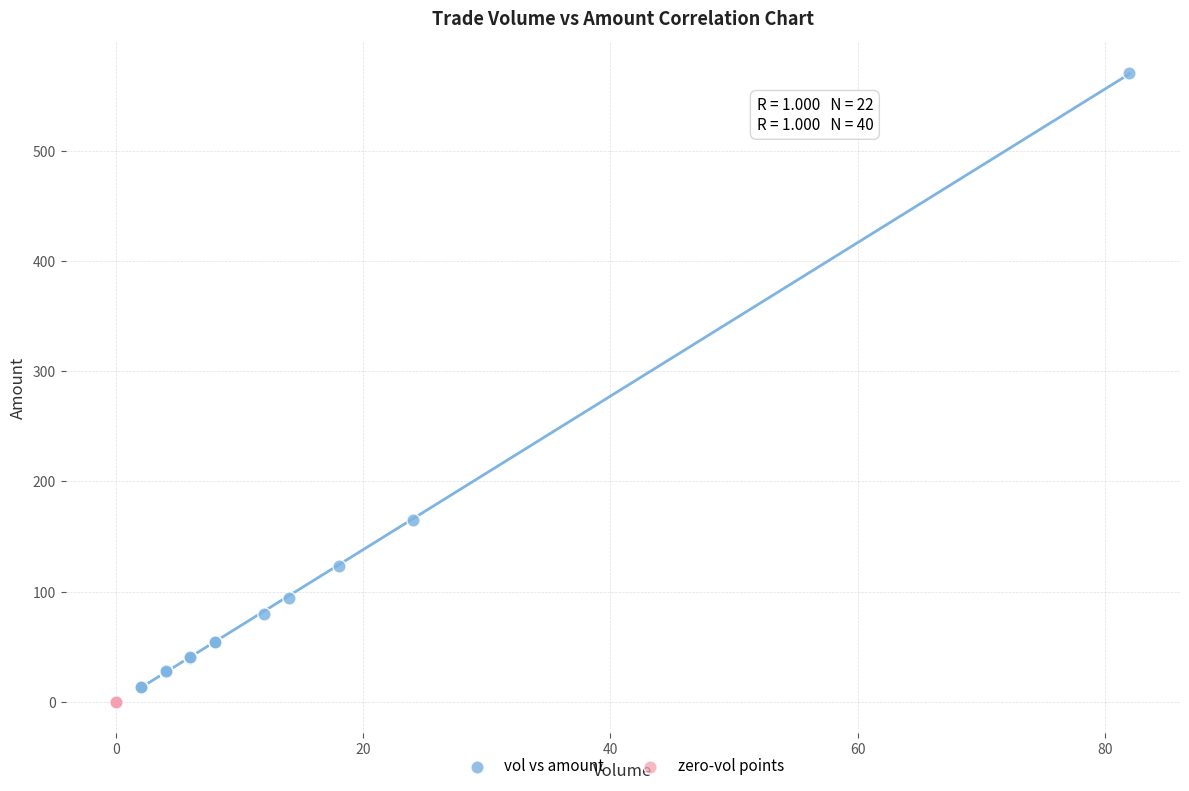

Which series reaches the maximum Y coordinate?

vol vs amount